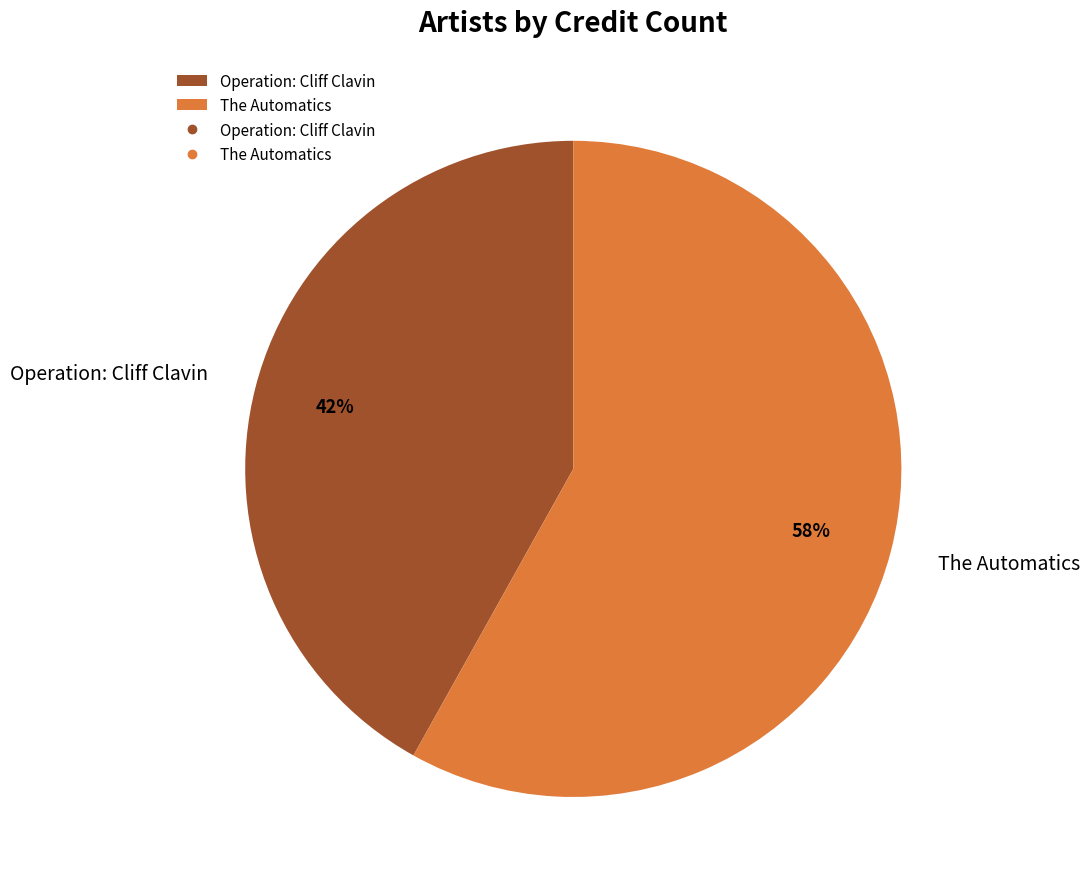

To the nearest percent, what is the difference between the largest and smallest slice percentages?

16%